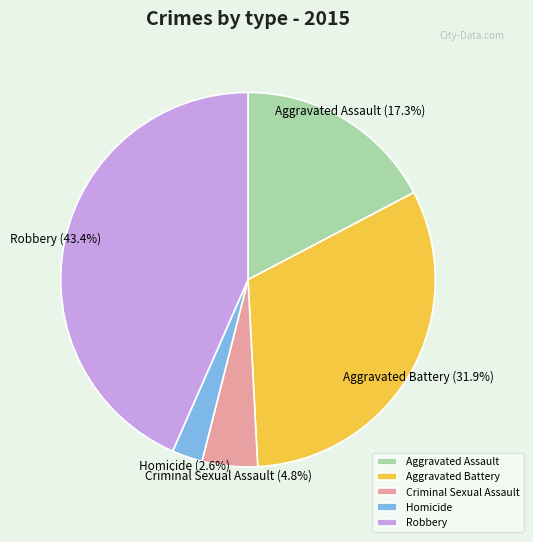

Count the number of slices in the pie.

5